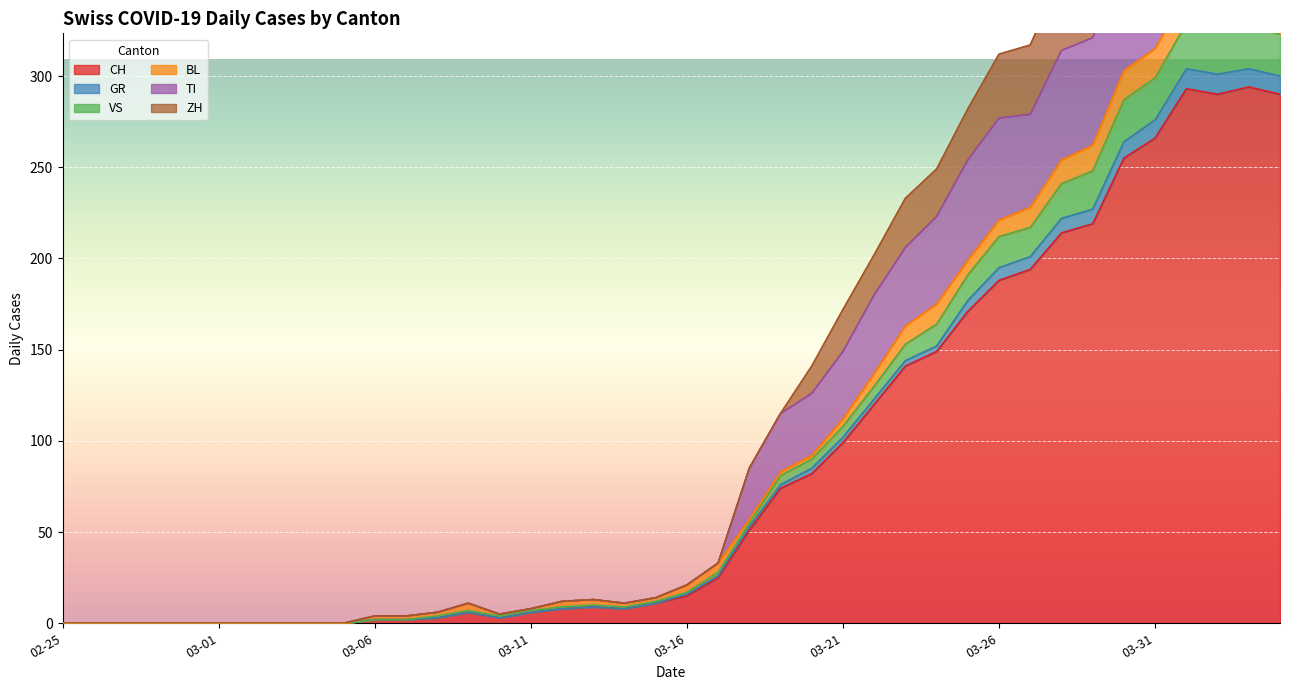

True or false: TI and ZH cross at least once.

False